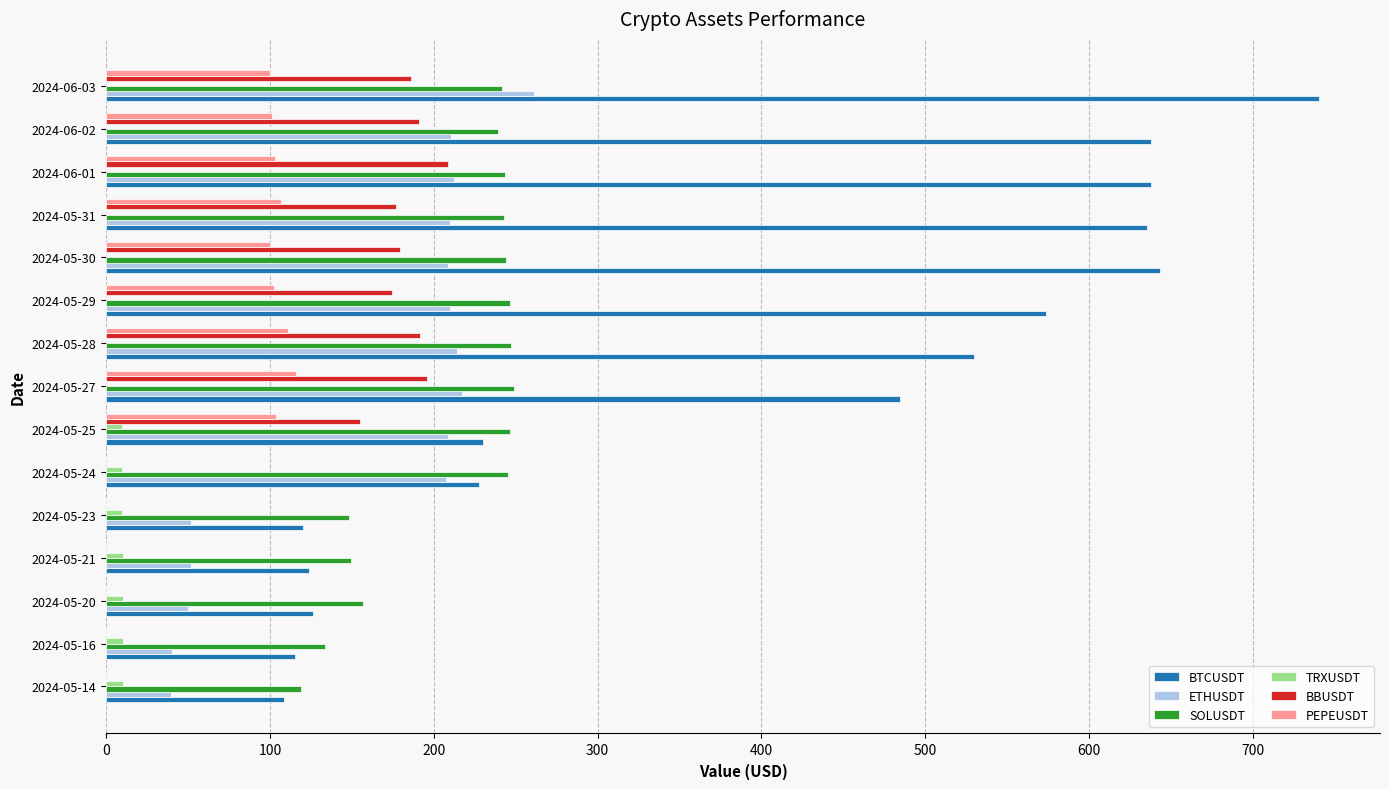

The value of PEPEUSDT at 2024-05-30 is 99.9. True or false?

True